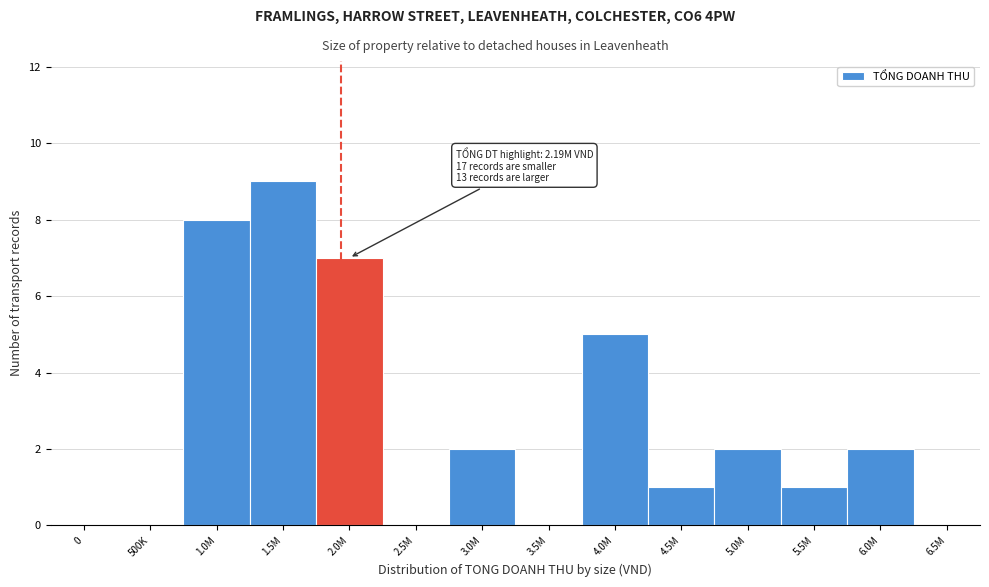

Reading right to left, extract all data points from this chart.

6.5M=0	6.0M=2	5.5M=1	5.0M=2	4.5M=1	4.0M=5	3.5M=0	3.0M=2	2.5M=0	2.0M=7	1.5M=9	1.0M=8	500K=0	0=0